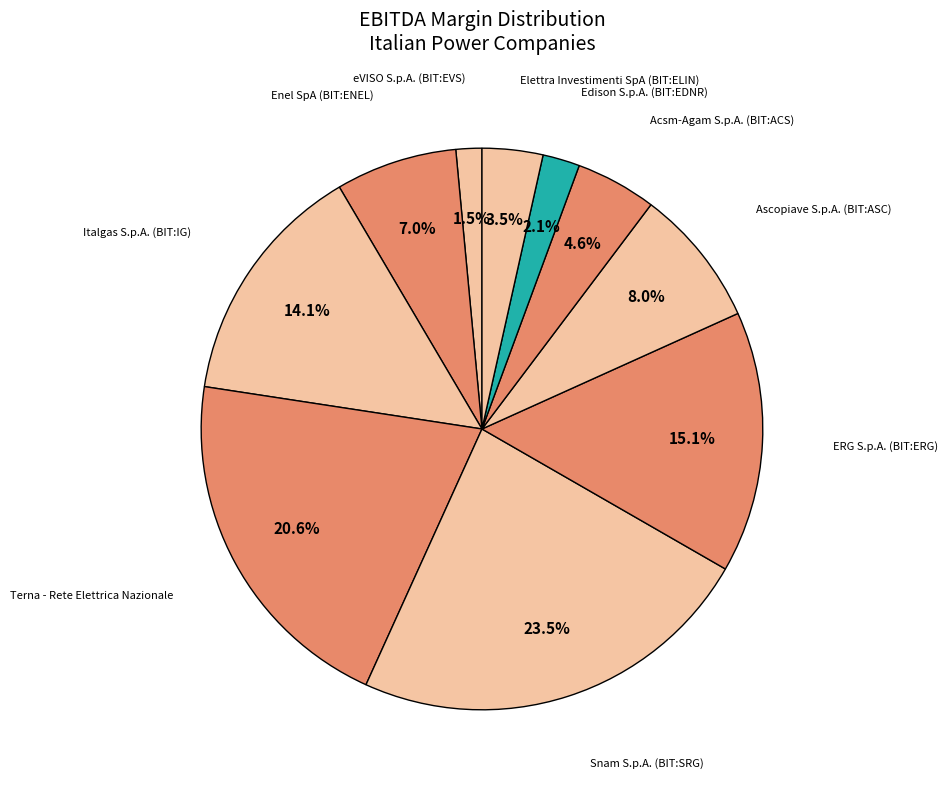

How many segments does this pie chart have?

10